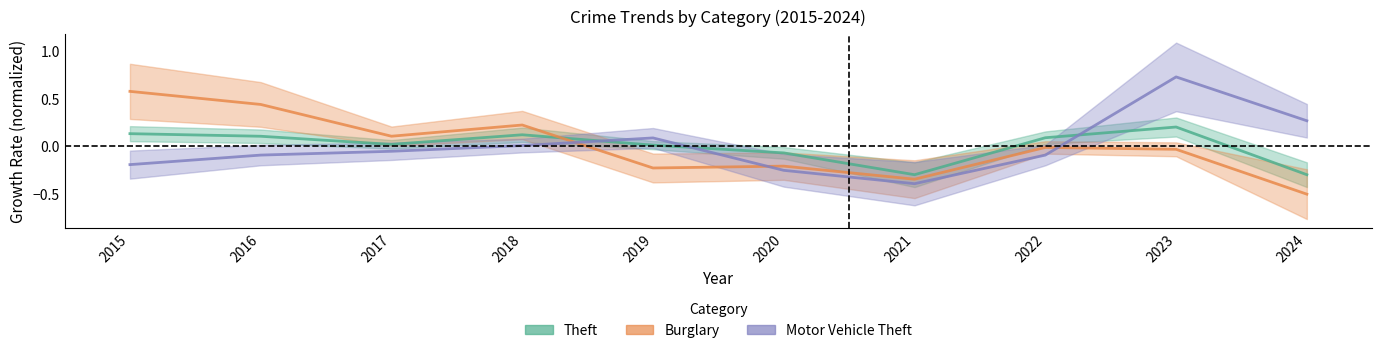

Where is Theft nearest to the value 0?

2019